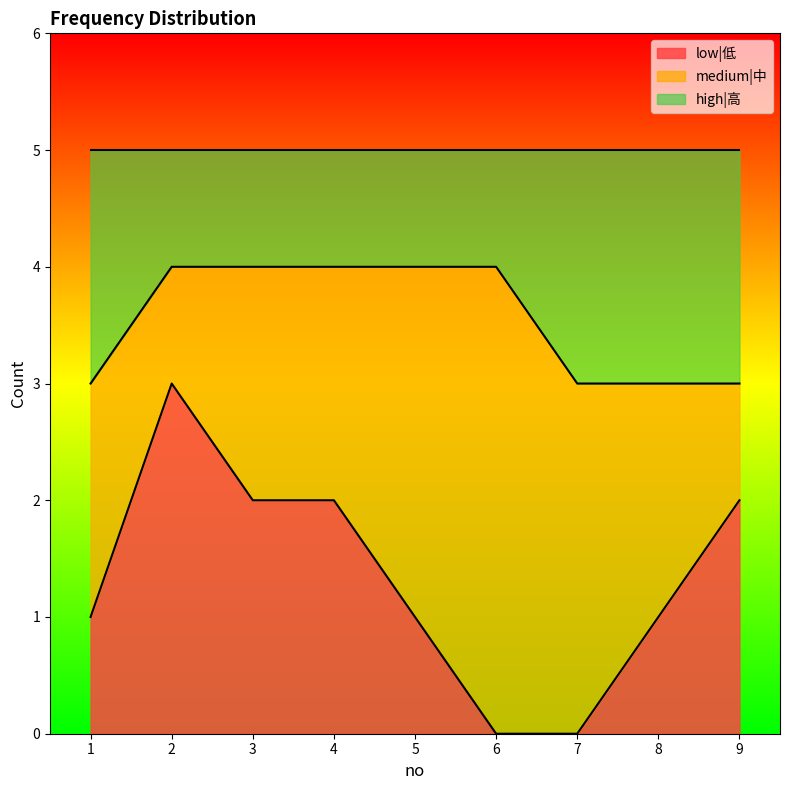

True or false: high|高 and low|低 intersect in this chart.

False